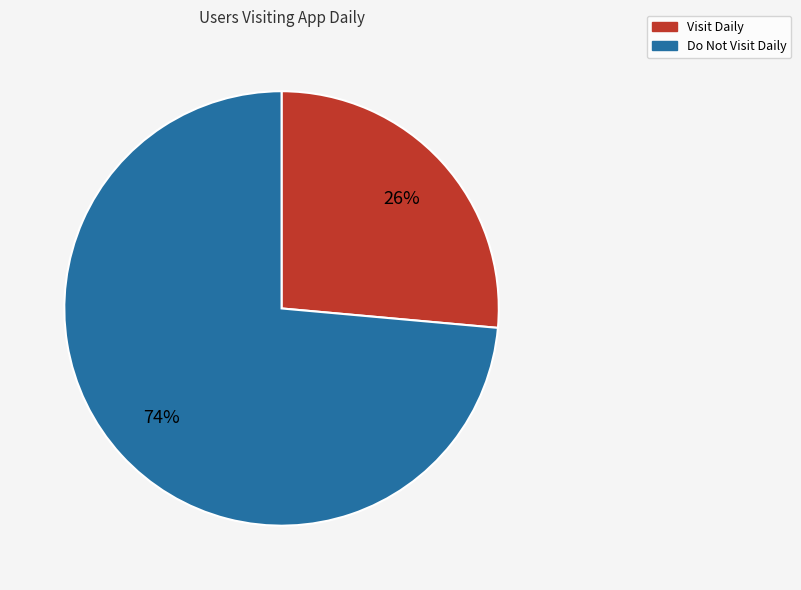

Is there a majority slice in this chart?

Yes